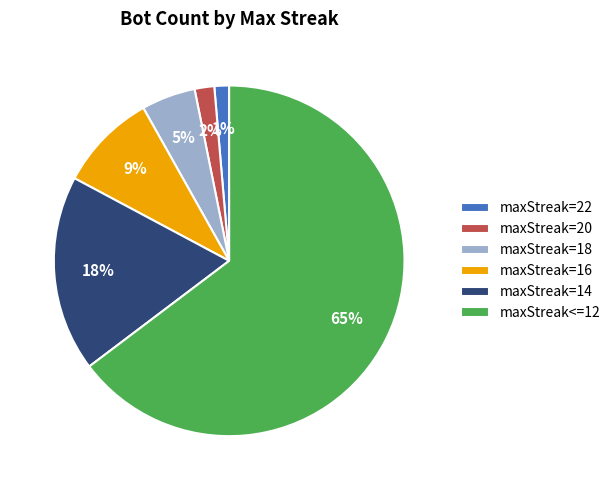

Which has a higher value, maxStreak=16 or maxStreak=14?

maxStreak=14